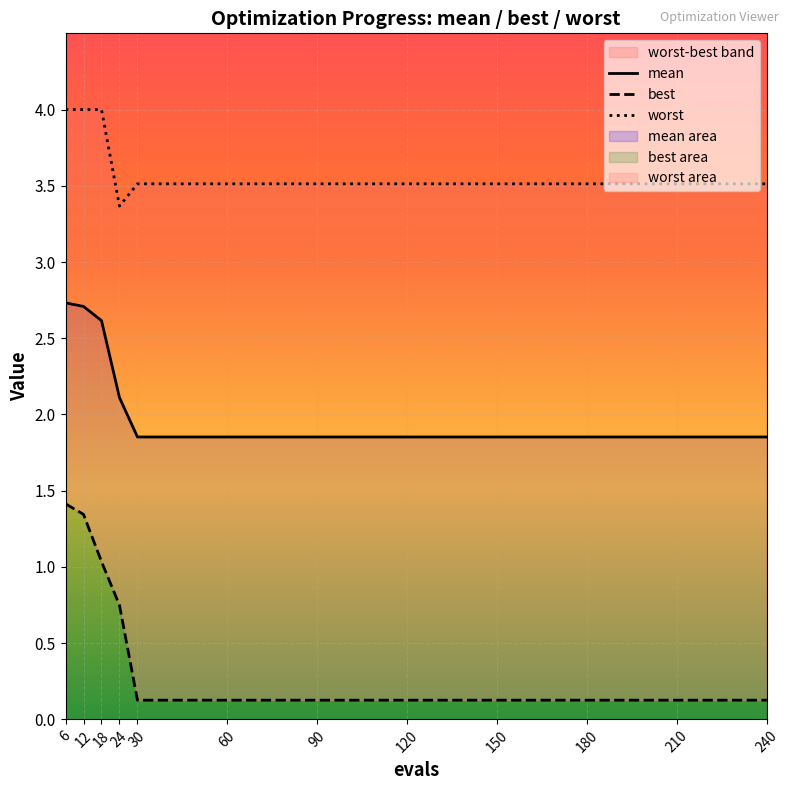

The value of worst at 150 is 3.5. True or false?

True